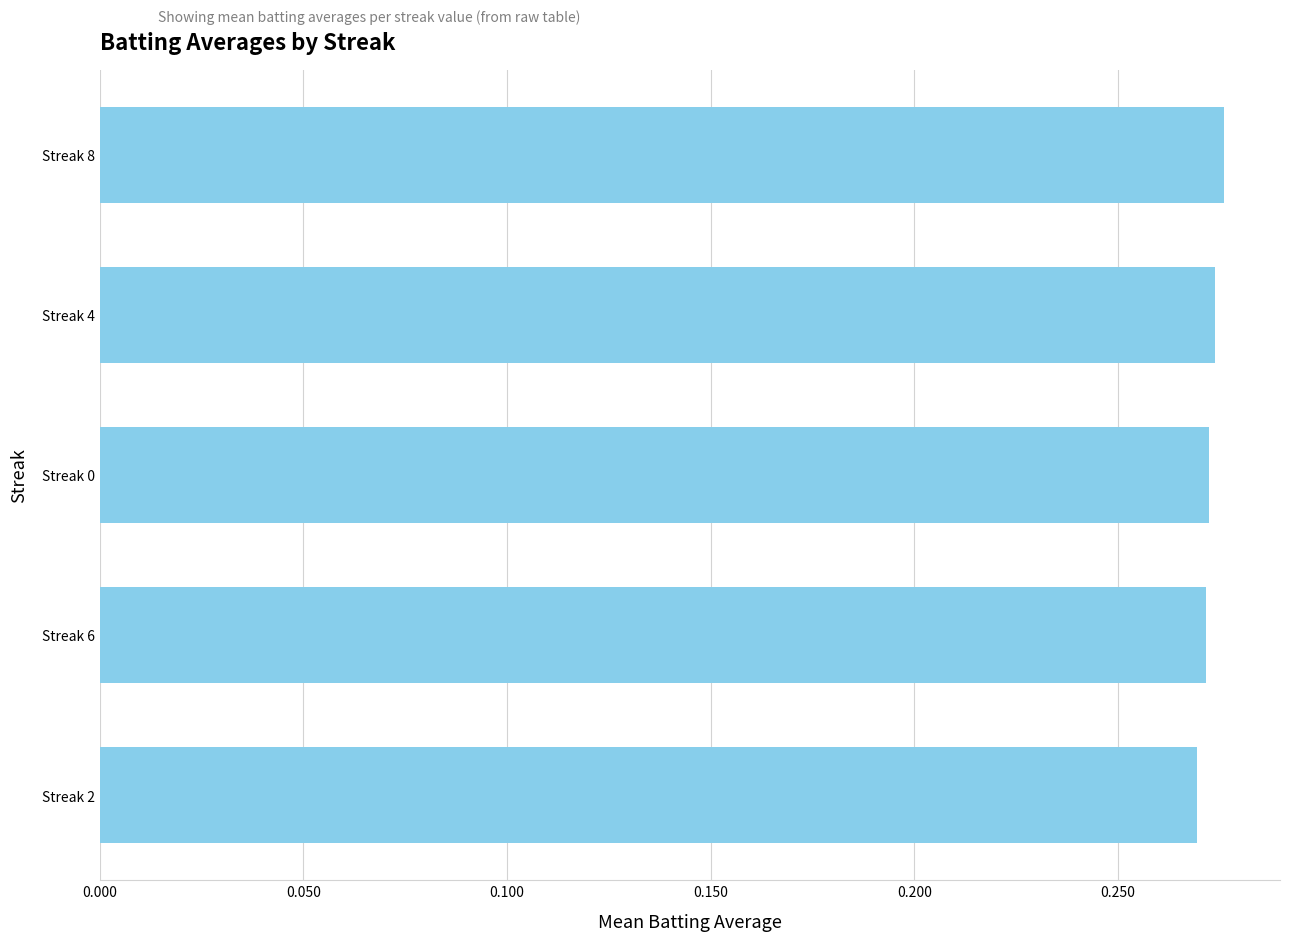

What is the sum of the values at Streak 4 and Streak 8?

0.5